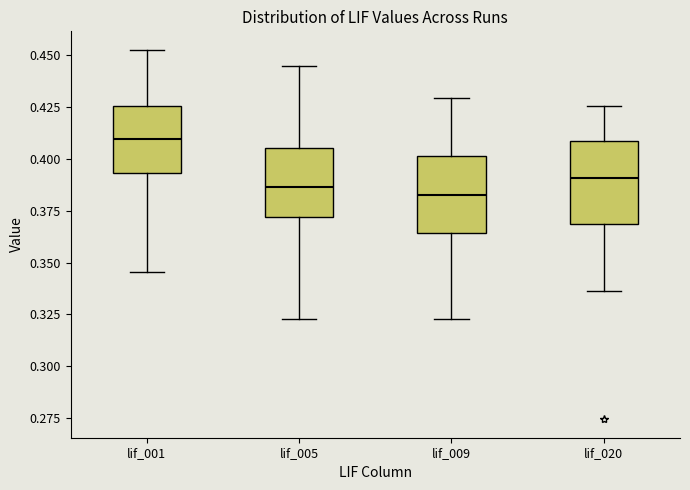

Reading left to right, transcribe this box plot: for each box, give where its median line is, the range the box spans, and where its two whiskers end, as read against the y-axis. The values are not printed on the chart, so give them approximately, as read against the axis.

lif_001: median 0.410, box 0.395 to 0.425, whiskers 0.345 to 0.455
lif_005: median 0.385, box 0.370 to 0.405, whiskers 0.325 to 0.445
lif_009: median 0.380, box 0.365 to 0.400, whiskers 0.325 to 0.430
lif_020: median 0.390, box 0.370 to 0.410, whiskers 0.335 to 0.425